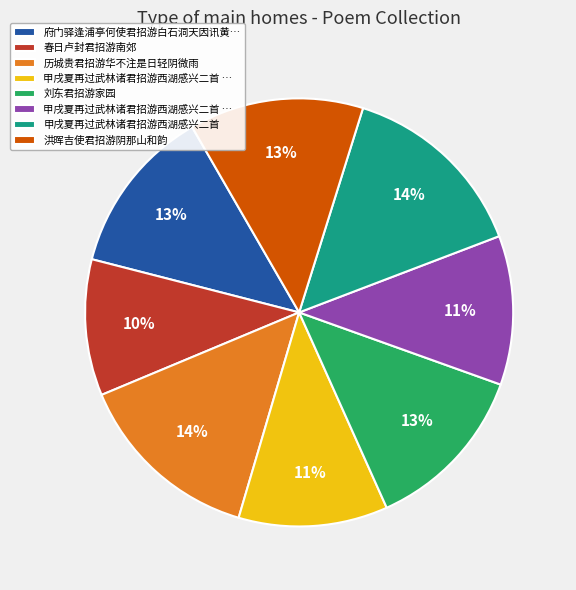

Does any single category account for the majority?

No